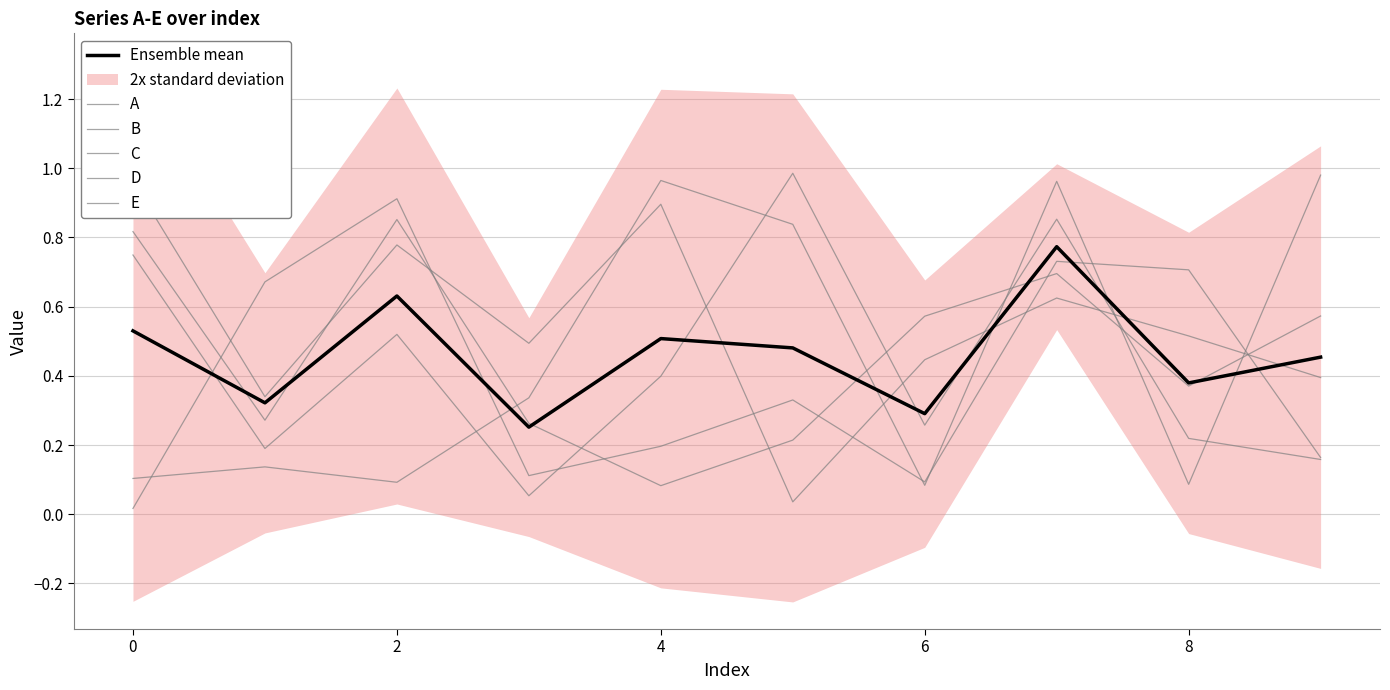

How many interior local valleys does the Ensemble mean series have?

4